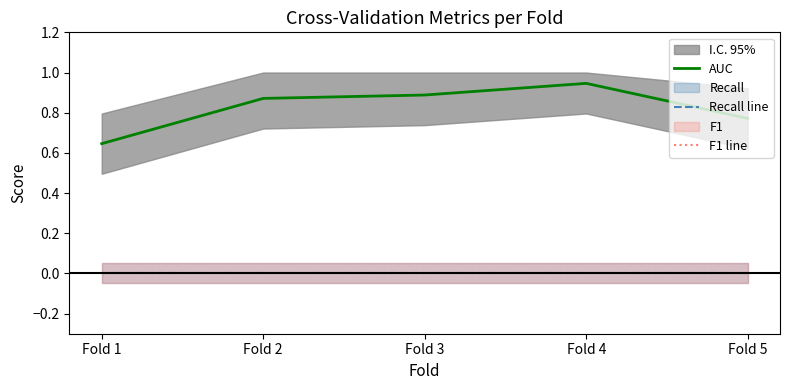

What is the approximate value of AUC at Fold 1?

0.6